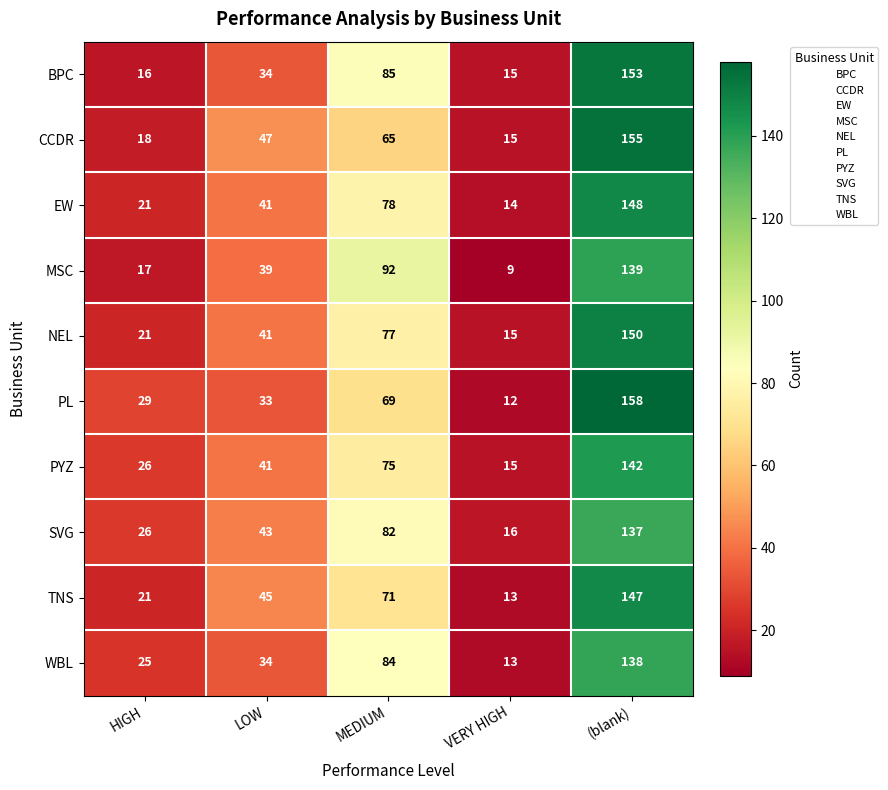

What is the difference between the maximum and minimum values in the CCDR series?

140